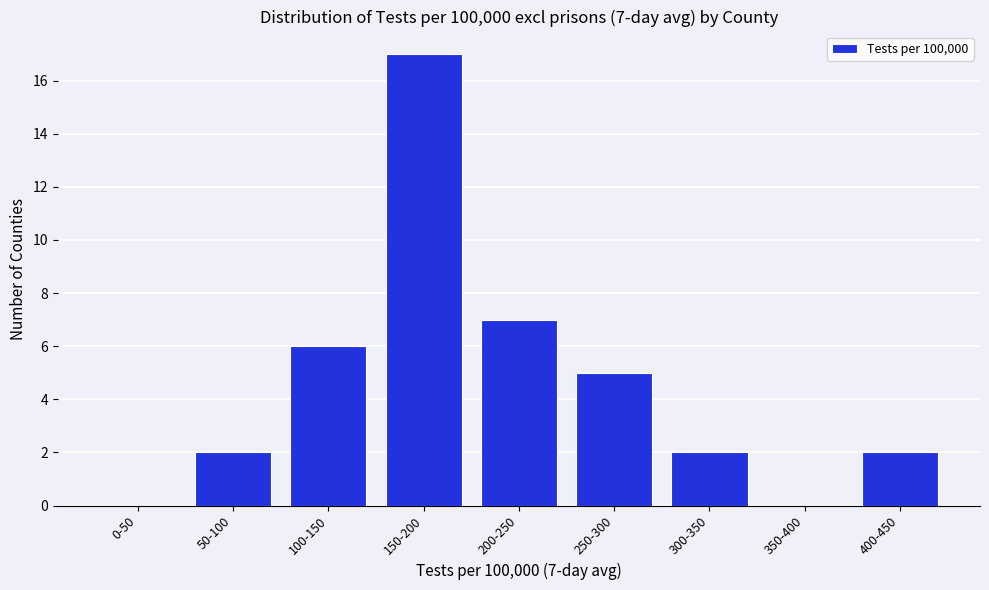

Reading left to right, transcribe all the data shown in this chart.

0-50=0	50-100=2	100-150=6	150-200=17	200-250=7	250-300=5	300-350=2	350-400=0	400-450=2